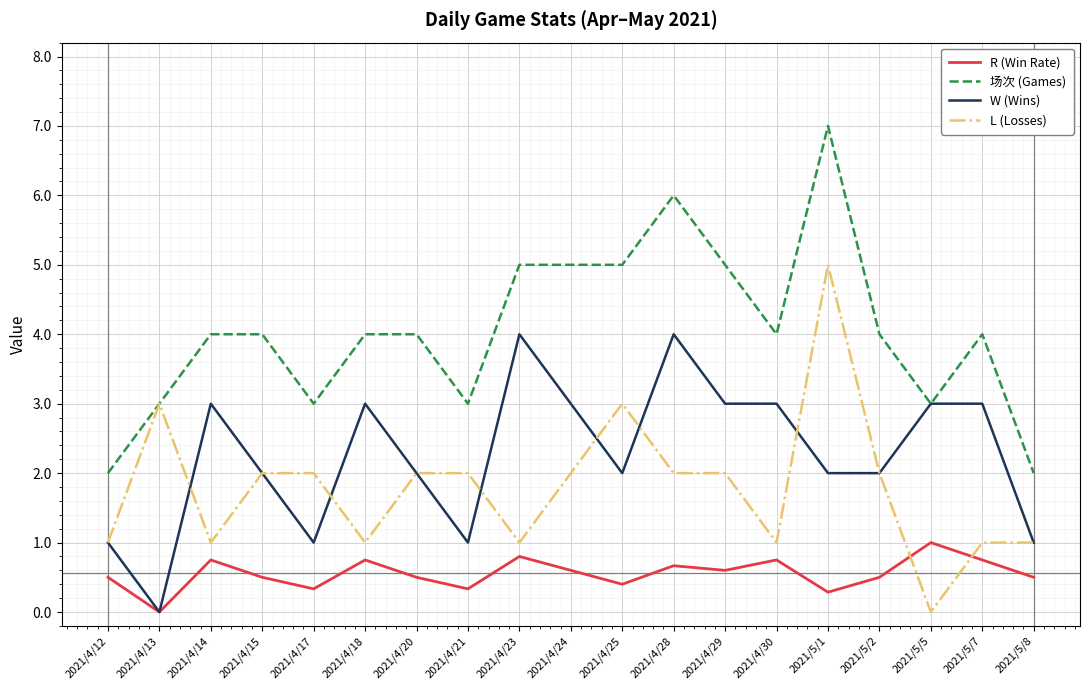

What is the greatest value displayed?

7.0